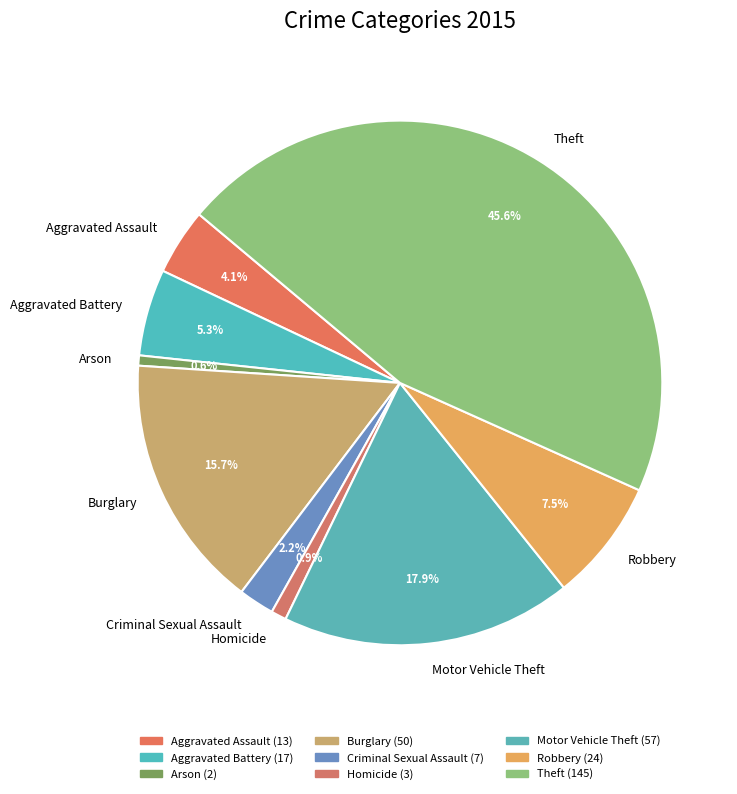

What portion of the pie excludes Arson?

99.4%